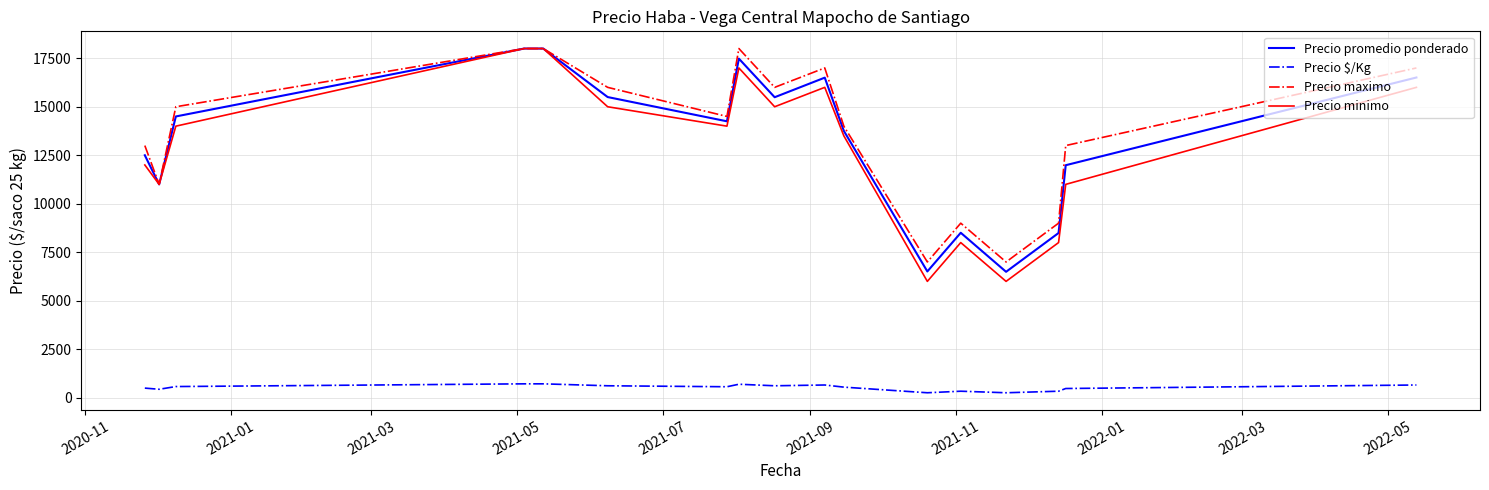

True or false: Precio minimo and Precio $/Kg cross at least once.

False